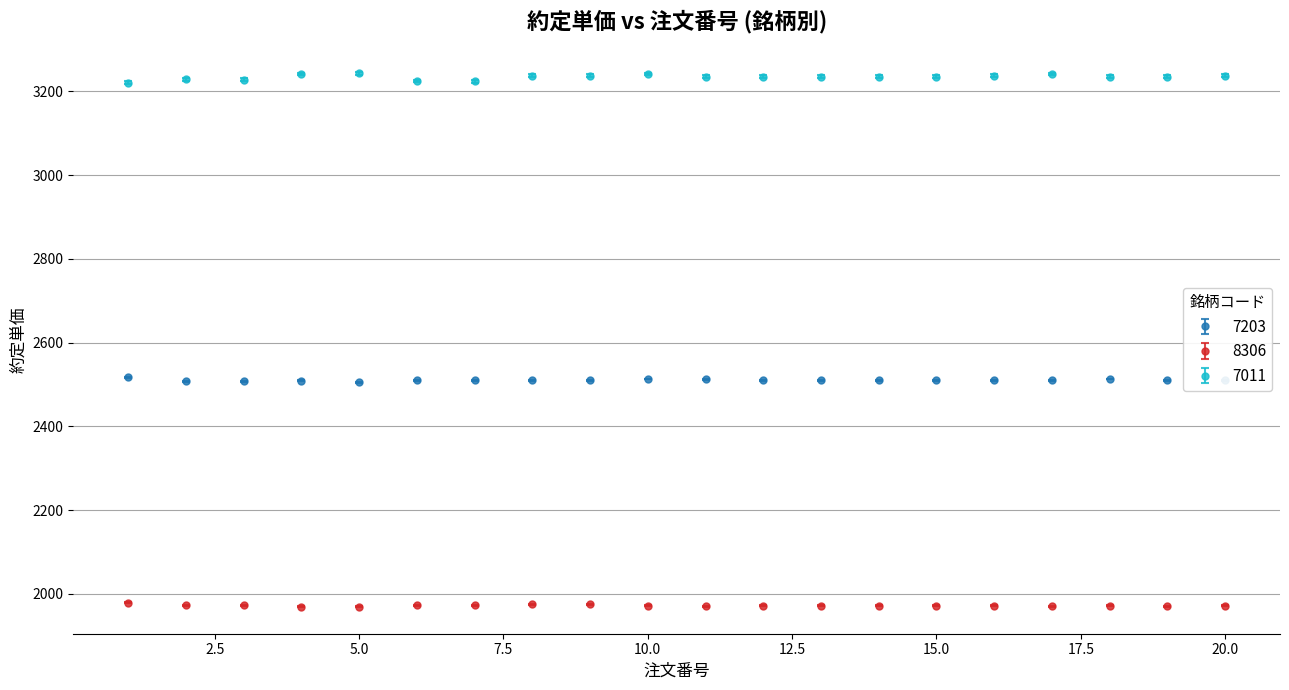

What is the smallest value displayed?

1969.5